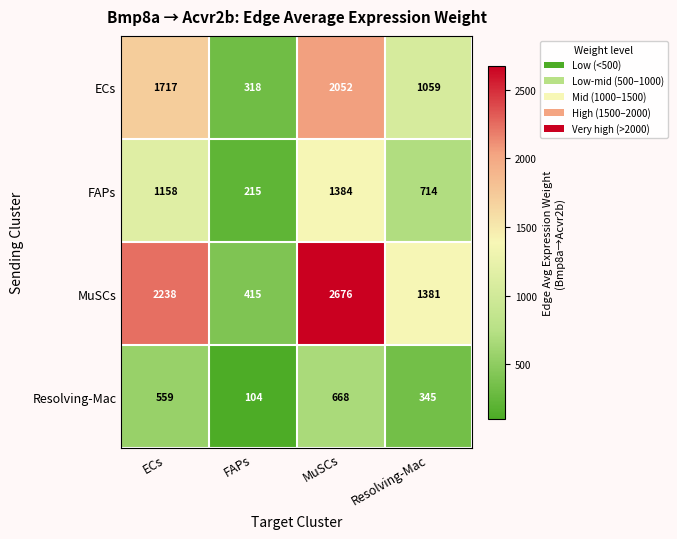

Is it true that ECs equals 2052 at MuSCs?

True